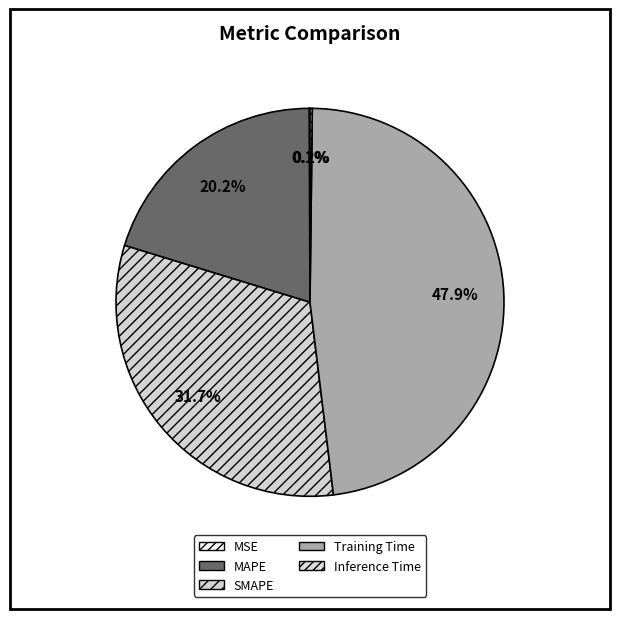

Does any single category account for the majority?

No